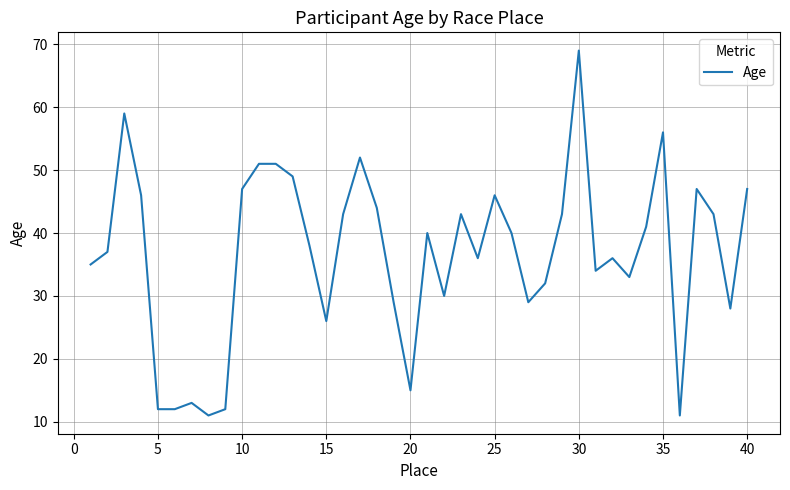

Does the chart have visible grid lines?

Yes